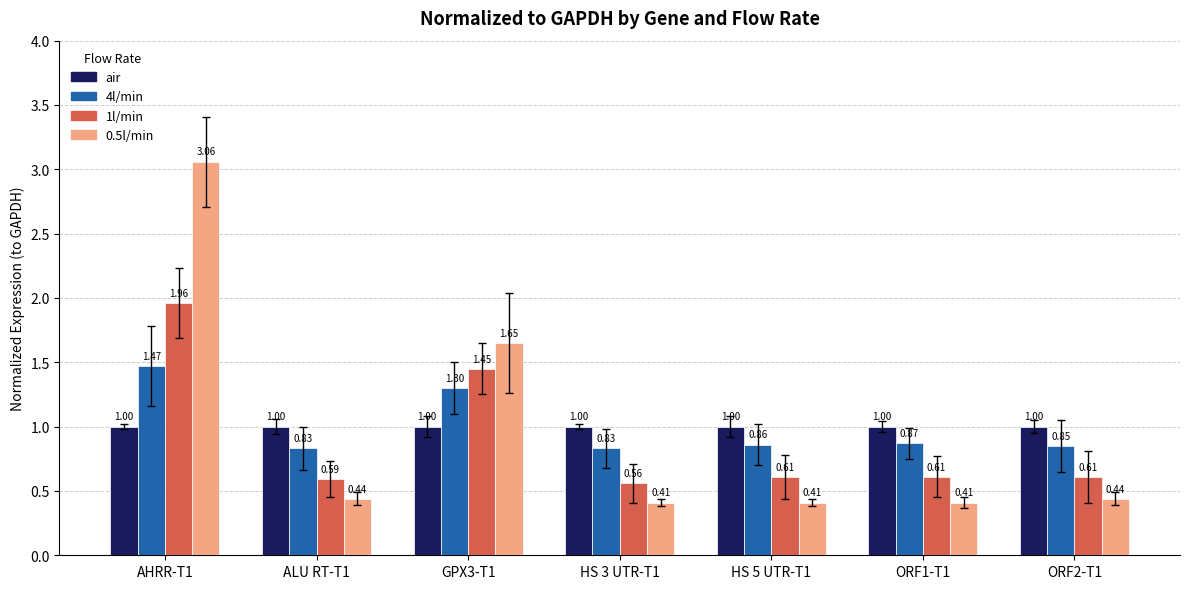

What is the sum of all 0.5l/min values?

6.8